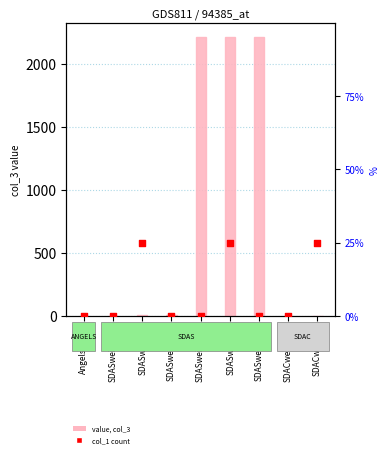

At how many categories does at least one series exceed 866?

3